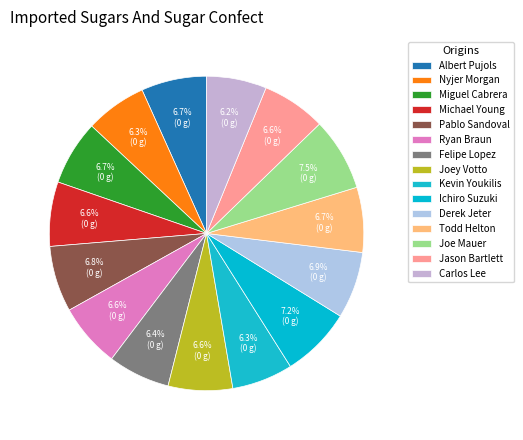

How many segments does this pie chart have?

15